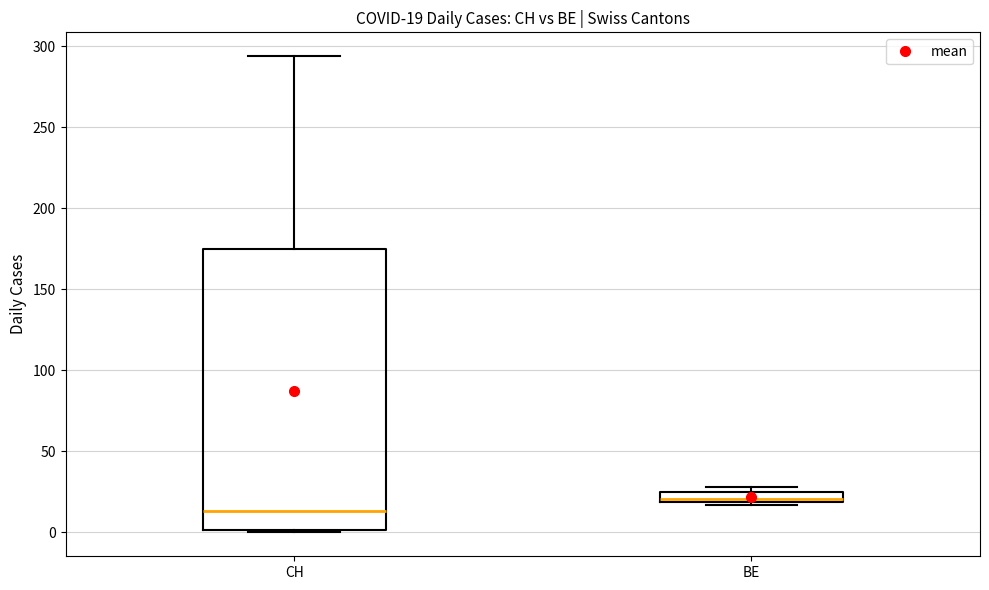

Comparing the boxes themselves (not the whiskers), which one is the tallest?

CH